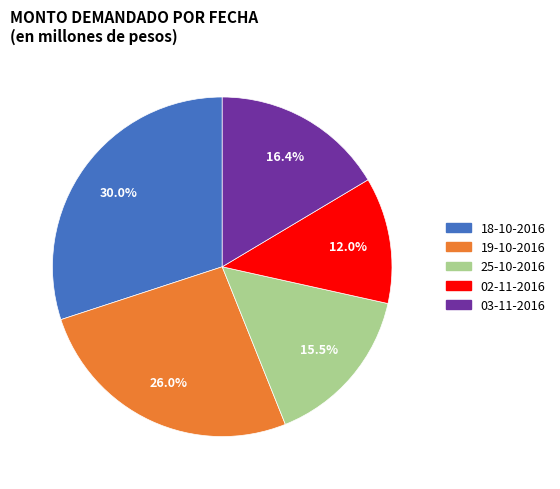

Which slice is the largest?

18-10-2016